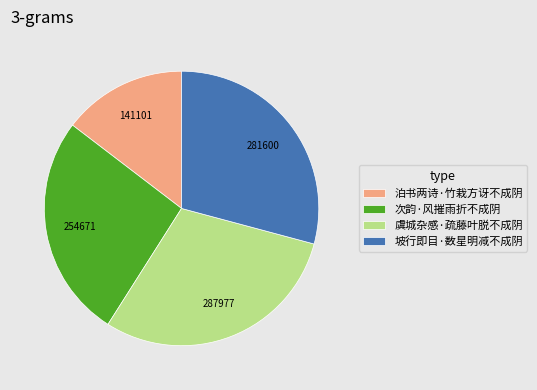

True or false: 坡行即目·数星明减不成阴 accounts for 29% of the total.

True